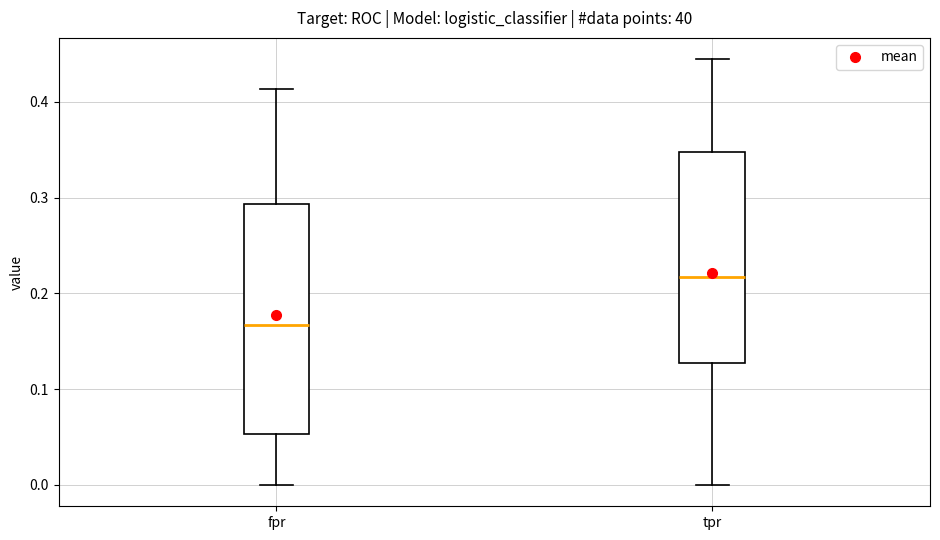

Reading left to right, read every box against the y-axis: the position of its median line, the range the box covers, and the ends of its whiskers. The values are not printed on the chart, so give them approximately, as read against the axis.

fpr: median 0.17, box 0.05 to 0.29, whiskers 0.00 to 0.41
tpr: median 0.22, box 0.13 to 0.35, whiskers 0.00 to 0.44